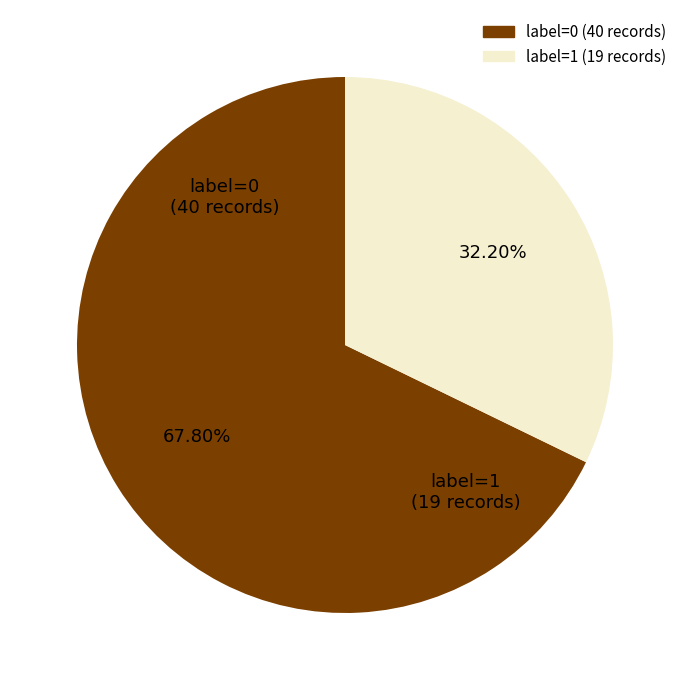

Does any single category account for the majority?

Yes